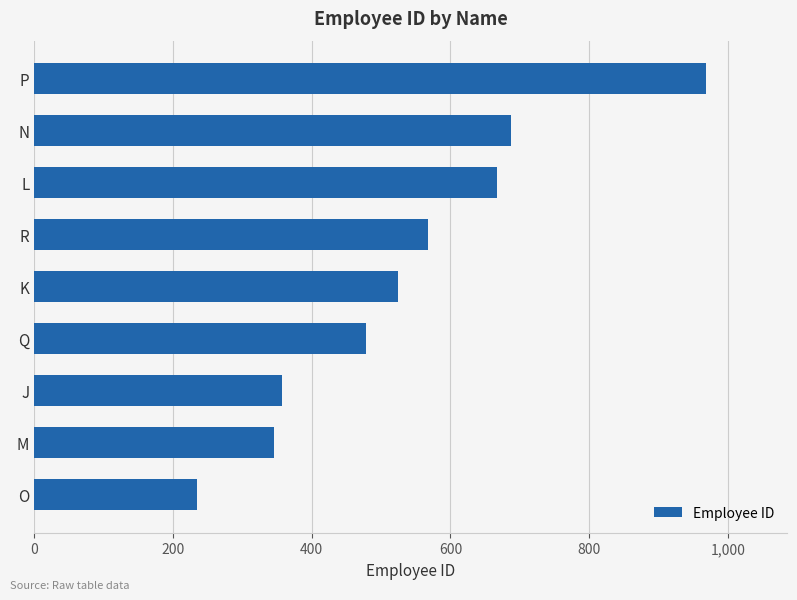

Reading top to bottom, transcribe all the data shown in this chart.

P=969	N=687	L=667	R=568	K=525	Q=479	J=357	M=346	O=235